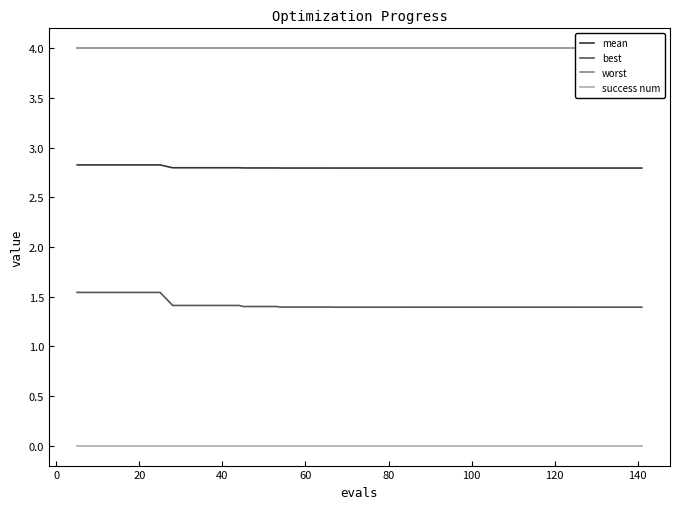

Rank the series by their average value, from highest to lowest.

worst, mean, best, success num